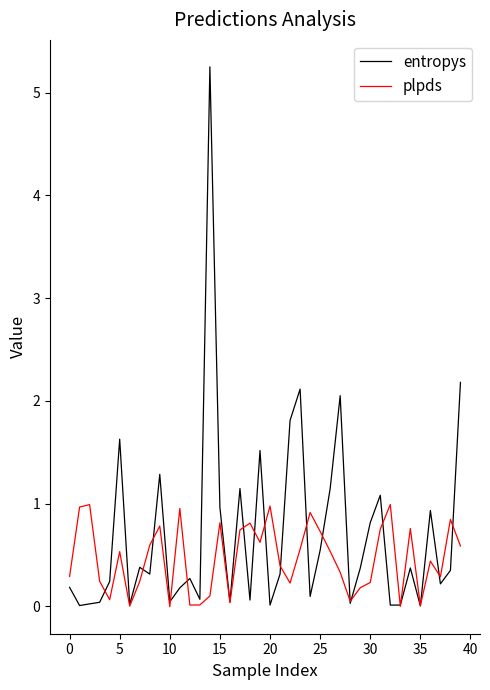

What is the maximum value shown in the chart?

5.3